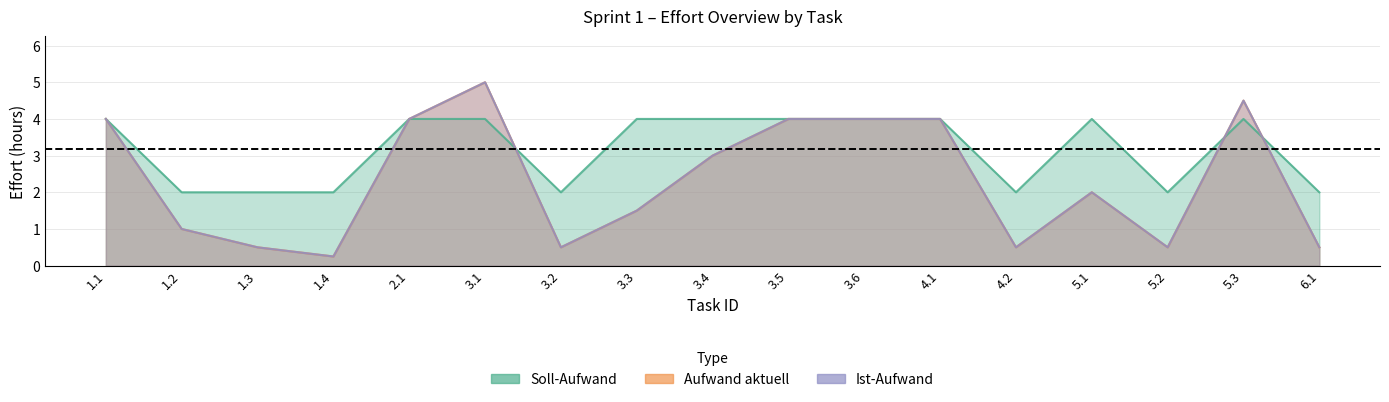

Which category has the lowest value in the Soll-Aufwand series?

1.2